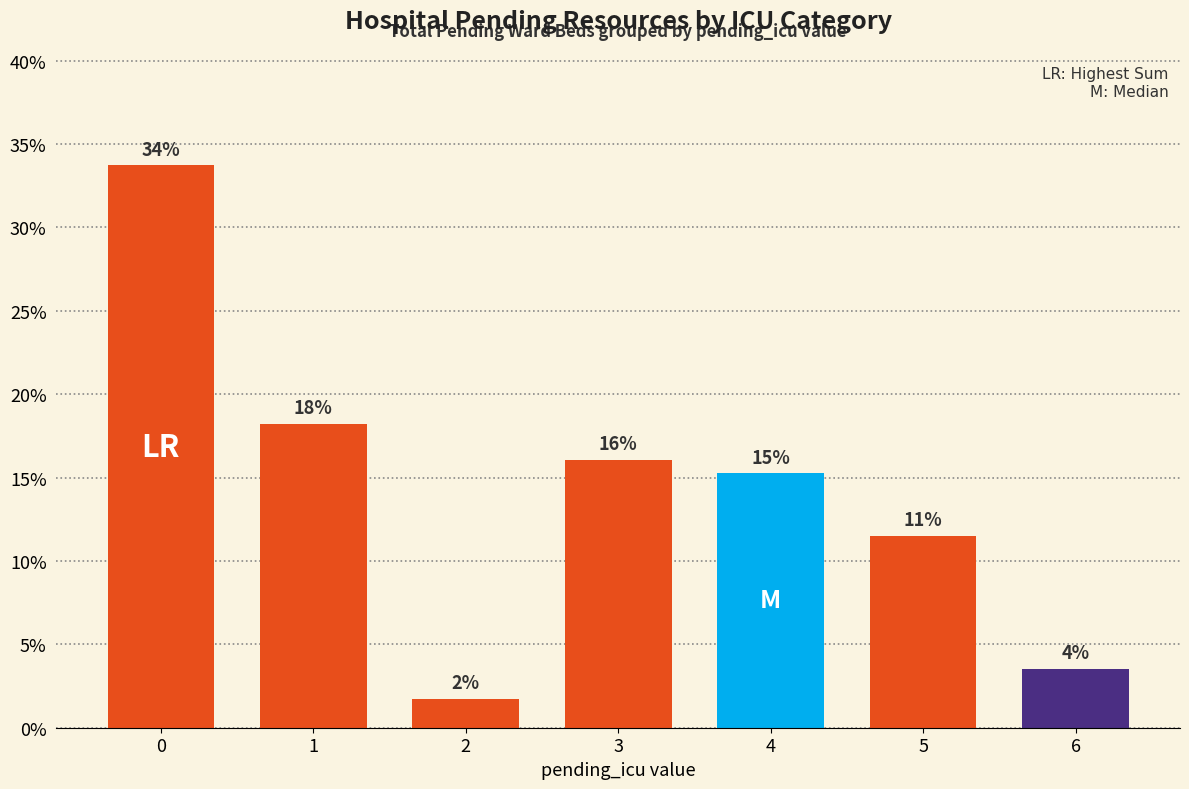

Rank the categories by value from highest to lowest.

0, 1, 3, 4, 5, 6, 2